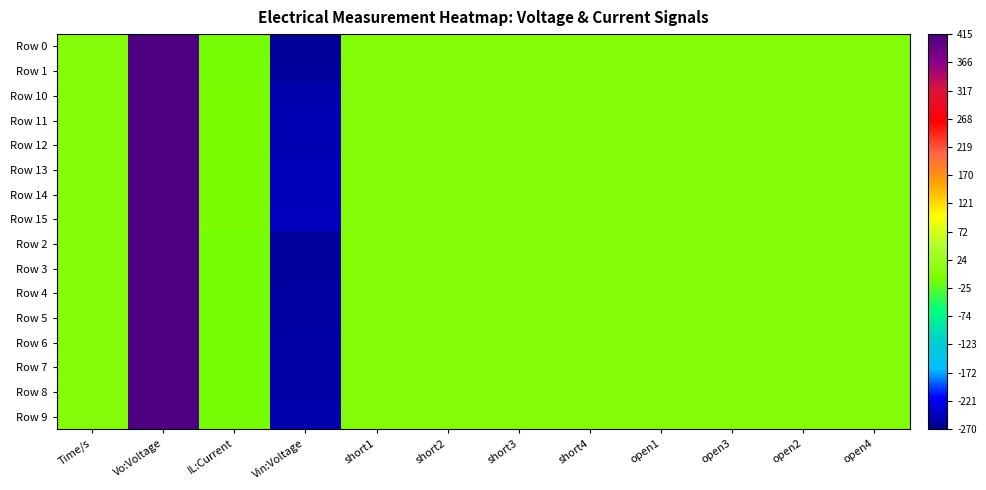

Reading right to left, what are all the values shown in this chart?

Row 0: open4=0.0	open2=0.0	open3=0.0	open1=0.0	short4=0.0	short3=0.0	short2=0.0	short1=0.0	Vin:Voltage=-262.7	IL:Current=-10.9	Vo:Voltage=410.9	Time/s=1.1
Row 1: open4=0.0	open2=0.0	open3=0.0	open1=0.0	short4=0.0	short3=0.0	short2=0.0	short1=0.0	Vin:Voltage=-261.6	IL:Current=-10.8	Vo:Voltage=410.9	Time/s=1.1
Row 10: open4=0.0	open2=0.0	open3=0.0	open1=0.0	short4=0.0	short3=0.0	short2=0.0	short1=0.0	Vin:Voltage=-251.7	IL:Current=-10.4	Vo:Voltage=411.3	Time/s=1.1
Row 11: open4=0.0	open2=0.0	open3=0.0	open1=0.0	short4=0.0	short3=0.0	short2=0.0	short1=0.0	Vin:Voltage=-250.6	IL:Current=-10.3	Vo:Voltage=411.4	Time/s=1.1
Row 12: open4=0.0	open2=0.0	open3=0.0	open1=0.0	short4=0.0	short3=0.0	short2=0.0	short1=0.0	Vin:Voltage=-249.4	IL:Current=-10.2	Vo:Voltage=411.4	Time/s=1.1
Row 13: open4=0.0	open2=0.0	open3=0.0	open1=0.0	short4=0.0	short3=0.0	short2=0.0	short1=0.0	Vin:Voltage=-248.2	IL:Current=-10.2	Vo:Voltage=411.4	Time/s=1.1
Row 14: open4=0.0	open2=0.0	open3=0.0	open1=0.0	short4=0.0	short3=0.0	short2=0.0	short1=0.0	Vin:Voltage=-247.0	IL:Current=-10.2	Vo:Voltage=411.5	Time/s=1.1
Row 15: open4=0.0	open2=0.0	open3=0.0	open1=0.0	short4=0.0	short3=0.0	short2=0.0	short1=0.0	Vin:Voltage=-245.8	IL:Current=-10.2	Vo:Voltage=411.5	Time/s=1.1
Row 2: open4=0.0	open2=0.0	open3=0.0	open1=0.0	short4=0.0	short3=0.0	short2=0.0	short1=0.0	Vin:Voltage=-260.6	IL:Current=-10.8	Vo:Voltage=411.0	Time/s=1.1
Row 3: open4=0.0	open2=0.0	open3=0.0	open1=0.0	short4=0.0	short3=0.0	short2=0.0	short1=0.0	Vin:Voltage=-259.5	IL:Current=-10.7	Vo:Voltage=411.0	Time/s=1.1
Row 4: open4=0.0	open2=0.0	open3=0.0	open1=0.0	short4=0.0	short3=0.0	short2=0.0	short1=0.0	Vin:Voltage=-258.4	IL:Current=-10.5	Vo:Voltage=411.1	Time/s=1.1
Row 5: open4=0.0	open2=0.0	open3=0.0	open1=0.0	short4=0.0	short3=0.0	short2=0.0	short1=0.0	Vin:Voltage=-257.3	IL:Current=-10.6	Vo:Voltage=411.1	Time/s=1.1
Row 6: open4=0.0	open2=0.0	open3=0.0	open1=0.0	short4=0.0	short3=0.0	short2=0.0	short1=0.0	Vin:Voltage=-256.2	IL:Current=-10.6	Vo:Voltage=411.2	Time/s=1.1
Row 7: open4=0.0	open2=0.0	open3=0.0	open1=0.0	short4=0.0	short3=0.0	short2=0.0	short1=0.0	Vin:Voltage=-255.1	IL:Current=-10.6	Vo:Voltage=411.2	Time/s=1.1
Row 8: open4=0.0	open2=0.0	open3=0.0	open1=0.0	short4=0.0	short3=0.0	short2=0.0	short1=0.0	Vin:Voltage=-254.0	IL:Current=-10.6	Vo:Voltage=411.3	Time/s=1.1
Row 9: open4=0.0	open2=0.0	open3=0.0	open1=0.0	short4=0.0	short3=0.0	short2=0.0	short1=0.0	Vin:Voltage=-252.9	IL:Current=-10.5	Vo:Voltage=411.3	Time/s=1.1